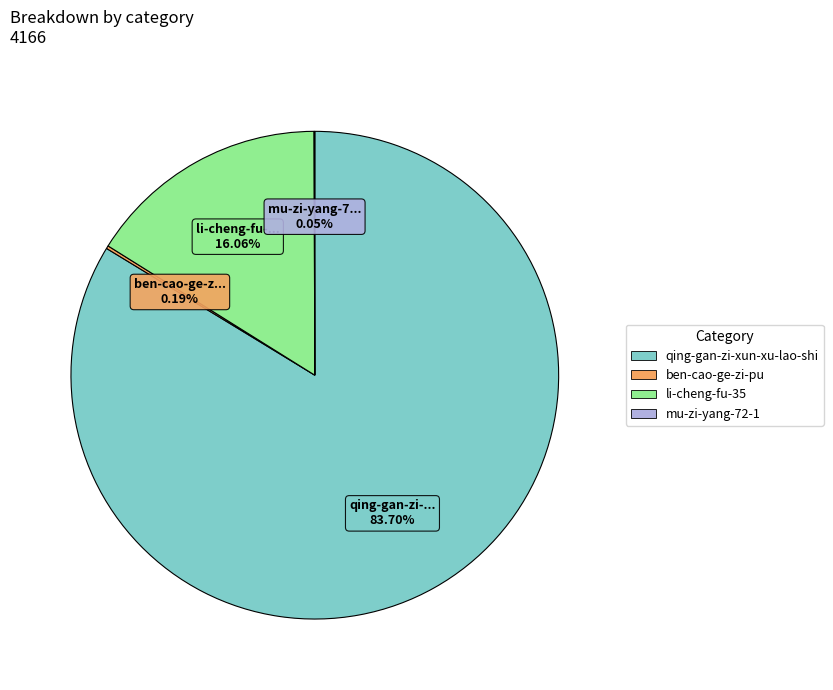

Which slice is the largest?

qing-gan-zi-xun-xu-lao-shi